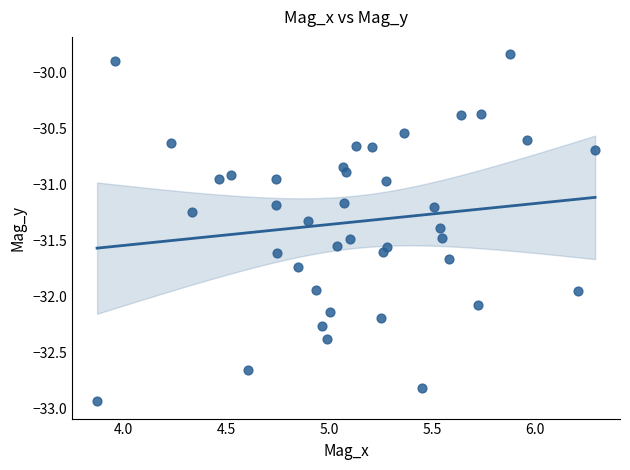

What is the range of X values (max minus min)?

2.4